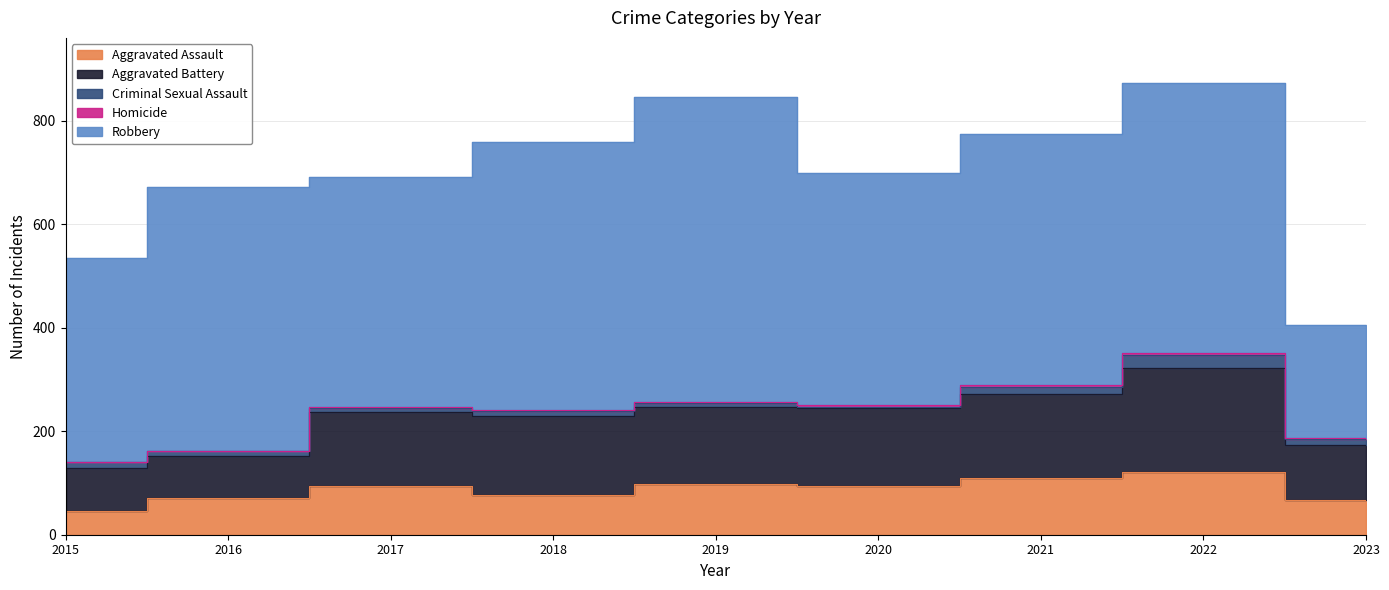

What is the sum of all Homicide values?

19